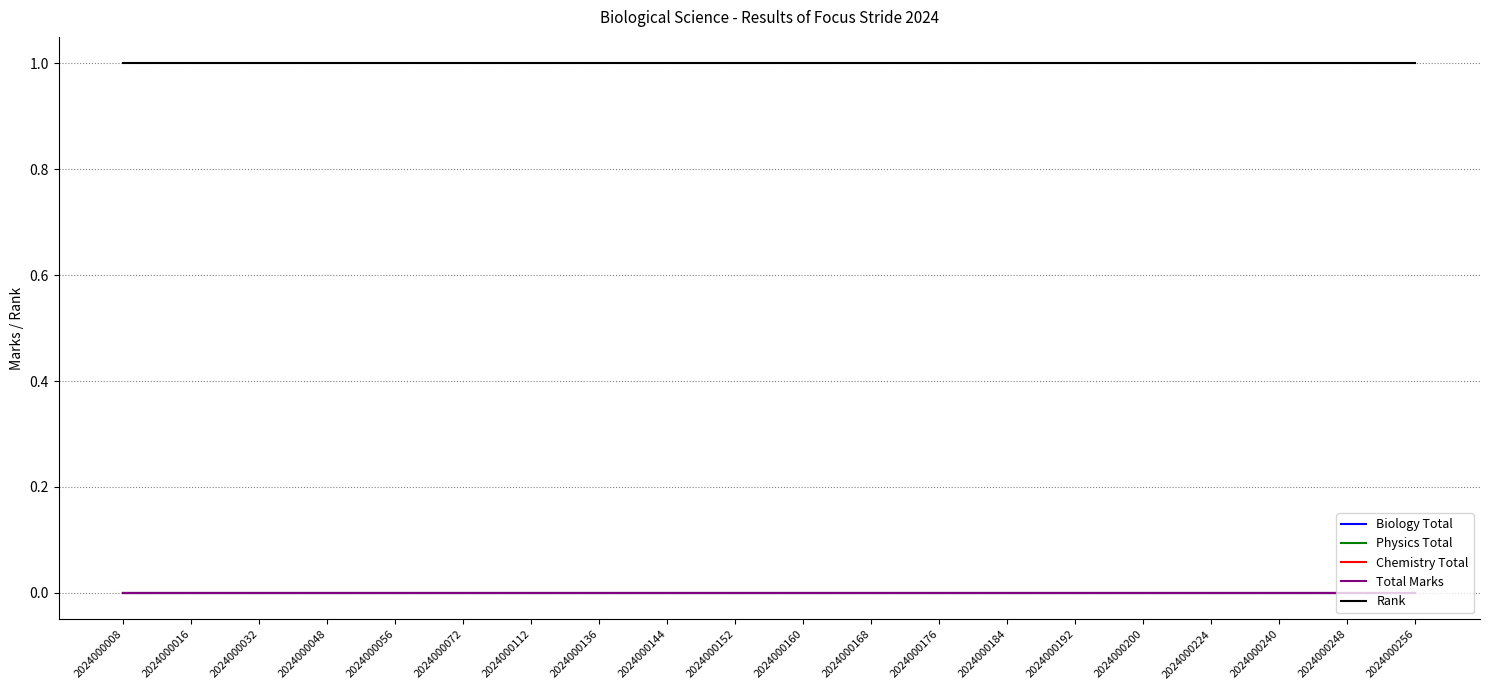

Reading left to right, list all the values displayed in this chart.

Biology Total: 2024000008=0	2024000016=0	2024000032=0	2024000048=0	2024000056=0	2024000072=0	2024000112=0	2024000136=0	2024000144=0	2024000152=0	2024000160=0	2024000168=0	2024000176=0	2024000184=0	2024000192=0	2024000200=0	2024000224=0	2024000240=0	2024000248=0	2024000256=0
Physics Total: 2024000008=0	2024000016=0	2024000032=0	2024000048=0	2024000056=0	2024000072=0	2024000112=0	2024000136=0	2024000144=0	2024000152=0	2024000160=0	2024000168=0	2024000176=0	2024000184=0	2024000192=0	2024000200=0	2024000224=0	2024000240=0	2024000248=0	2024000256=0
Chemistry Total: 2024000008=0	2024000016=0	2024000032=0	2024000048=0	2024000056=0	2024000072=0	2024000112=0	2024000136=0	2024000144=0	2024000152=0	2024000160=0	2024000168=0	2024000176=0	2024000184=0	2024000192=0	2024000200=0	2024000224=0	2024000240=0	2024000248=0	2024000256=0
Total Marks: 2024000008=0	2024000016=0	2024000032=0	2024000048=0	2024000056=0	2024000072=0	2024000112=0	2024000136=0	2024000144=0	2024000152=0	2024000160=0	2024000168=0	2024000176=0	2024000184=0	2024000192=0	2024000200=0	2024000224=0	2024000240=0	2024000248=0	2024000256=0
Rank: 2024000008=1	2024000016=1	2024000032=1	2024000048=1	2024000056=1	2024000072=1	2024000112=1	2024000136=1	2024000144=1	2024000152=1	2024000160=1	2024000168=1	2024000176=1	2024000184=1	2024000192=1	2024000200=1	2024000224=1	2024000240=1	2024000248=1	2024000256=1